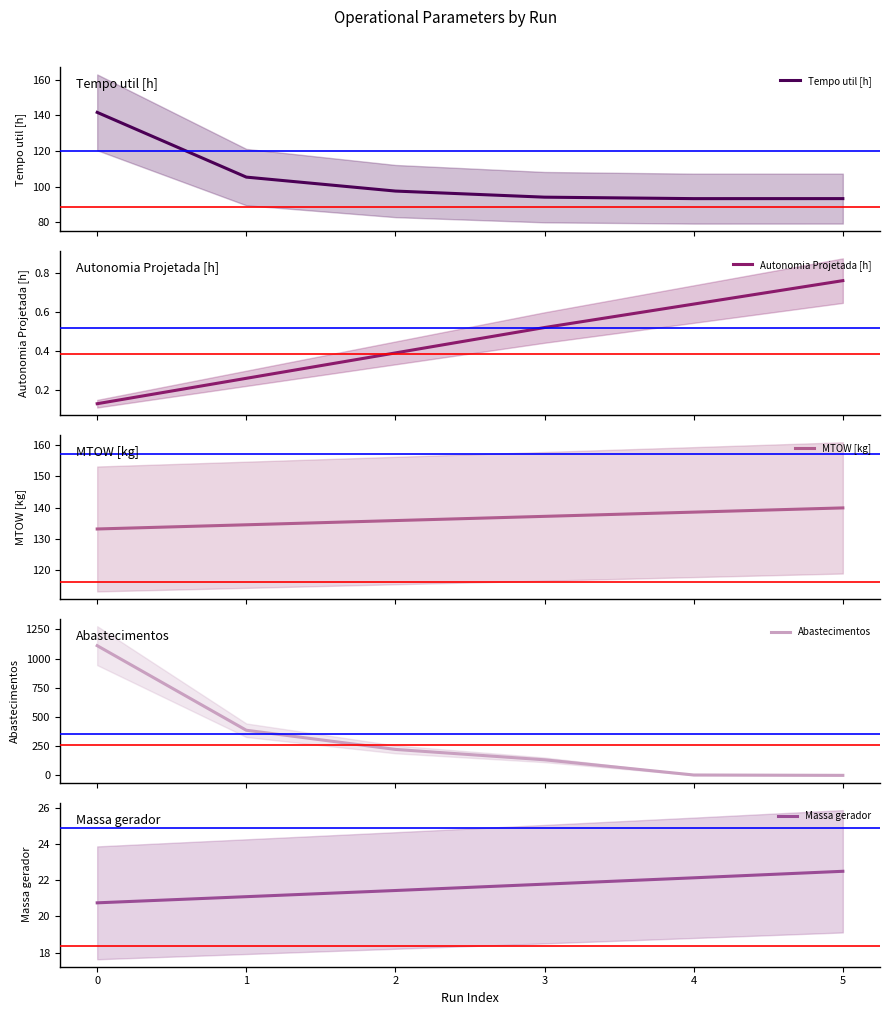

Does the chart display data point markers on the line(s)?

No